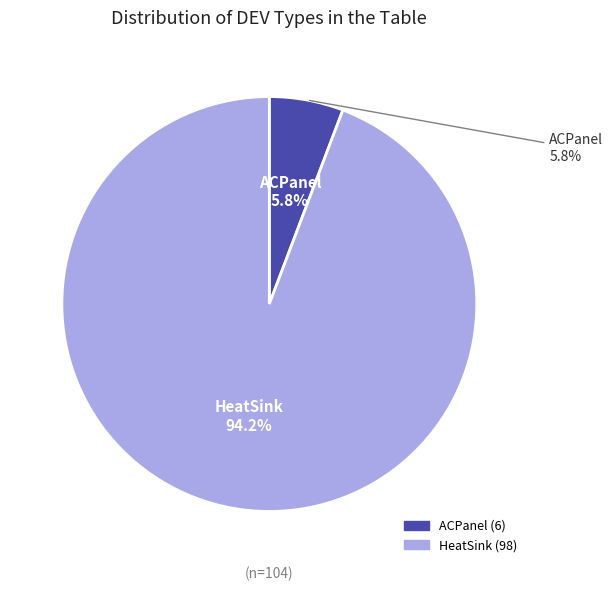

What is the majority slice?

HeatSink